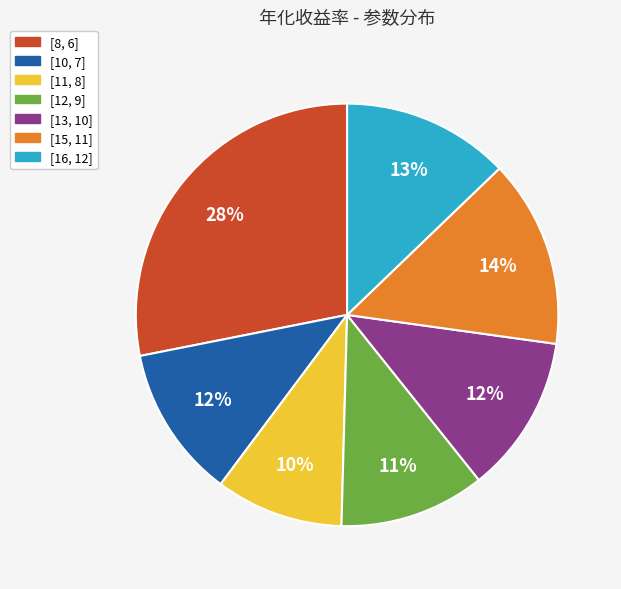

Which has a higher value, [16, 12] or [13, 10]?

[16, 12]